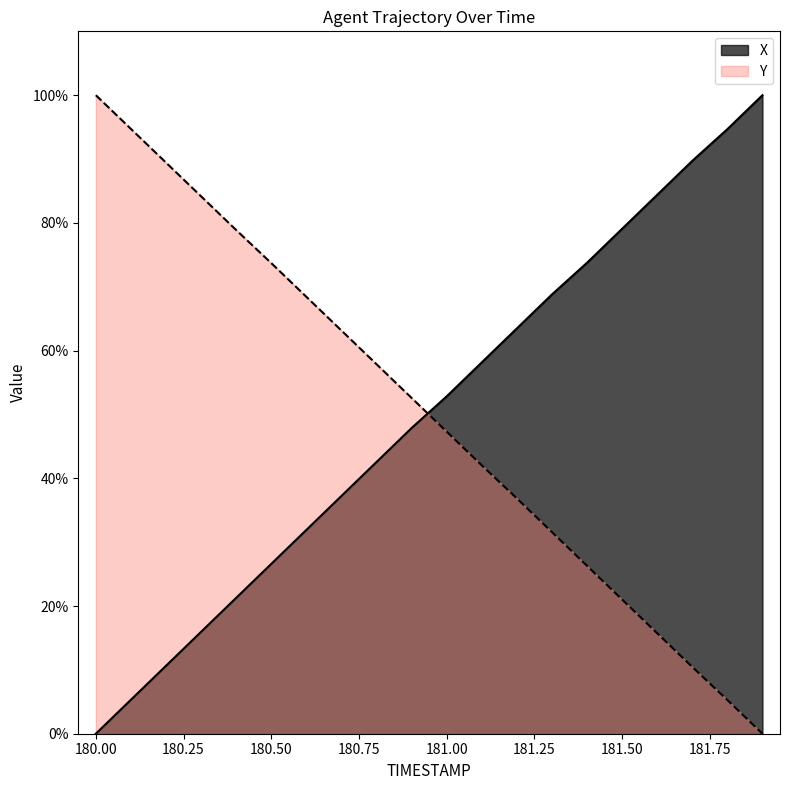

Is the value of Y at 181.6 greater than the value of X at 180.0?

Yes